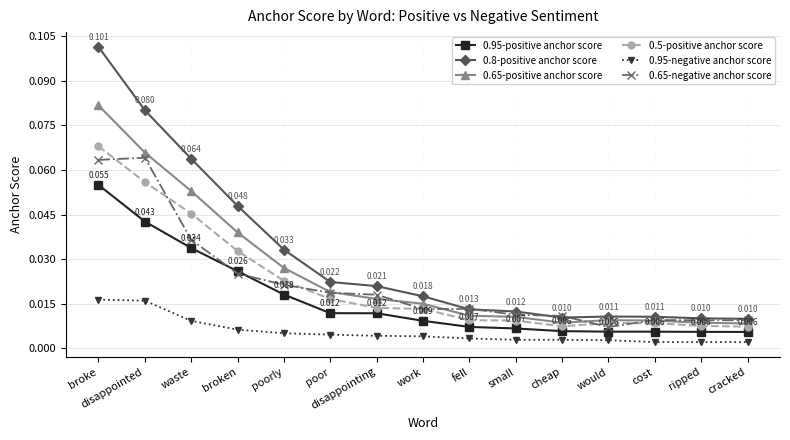

True or false: 0.8-positive anchor score and 0.95-positive anchor score intersect in this chart.

False